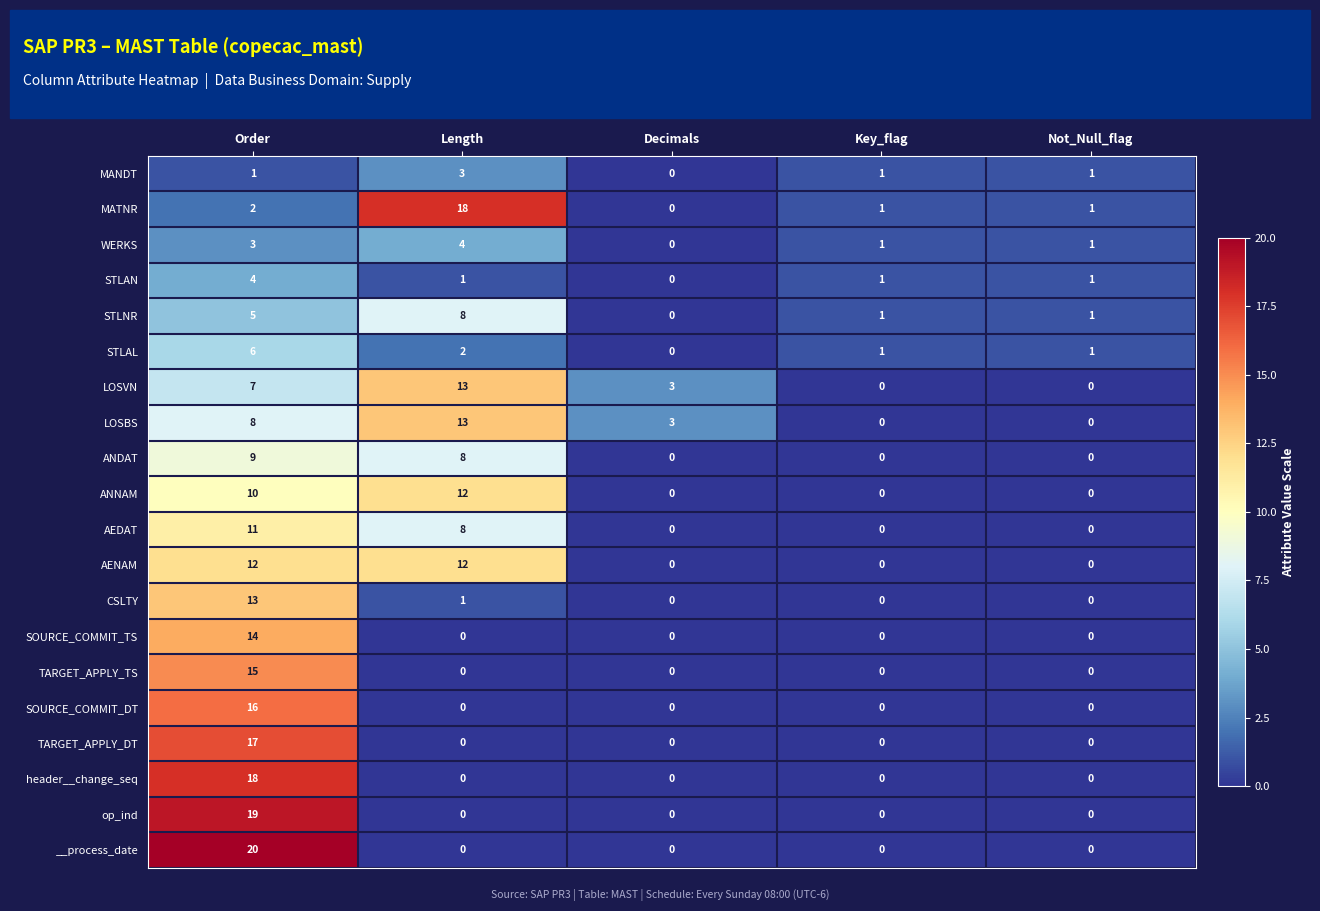

What is the difference between the highest and lowest values at Decimals?

3